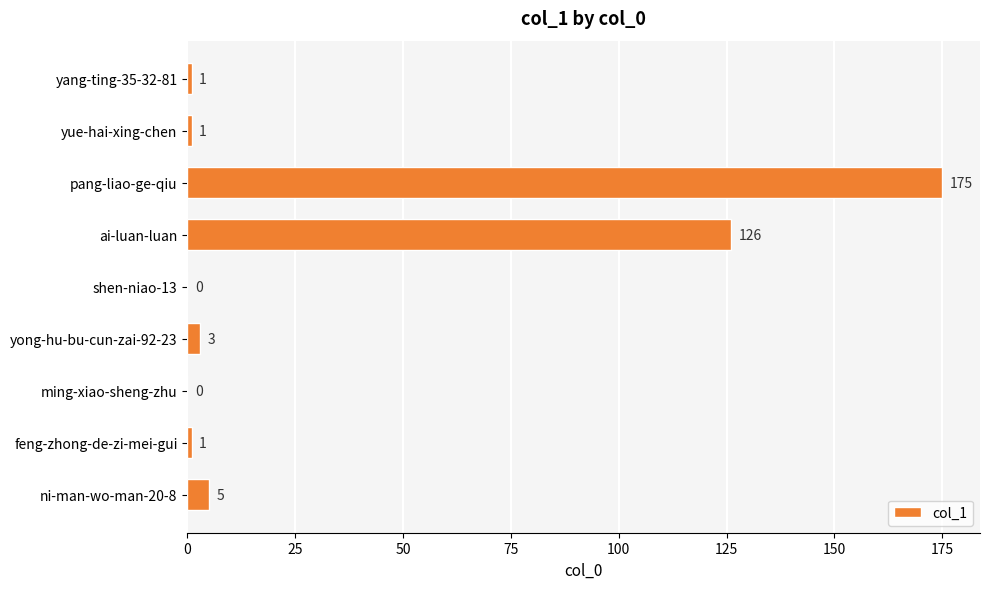

What is the change in value from pang-liao-ge-qiu to ni-man-wo-man-20-8?

-170